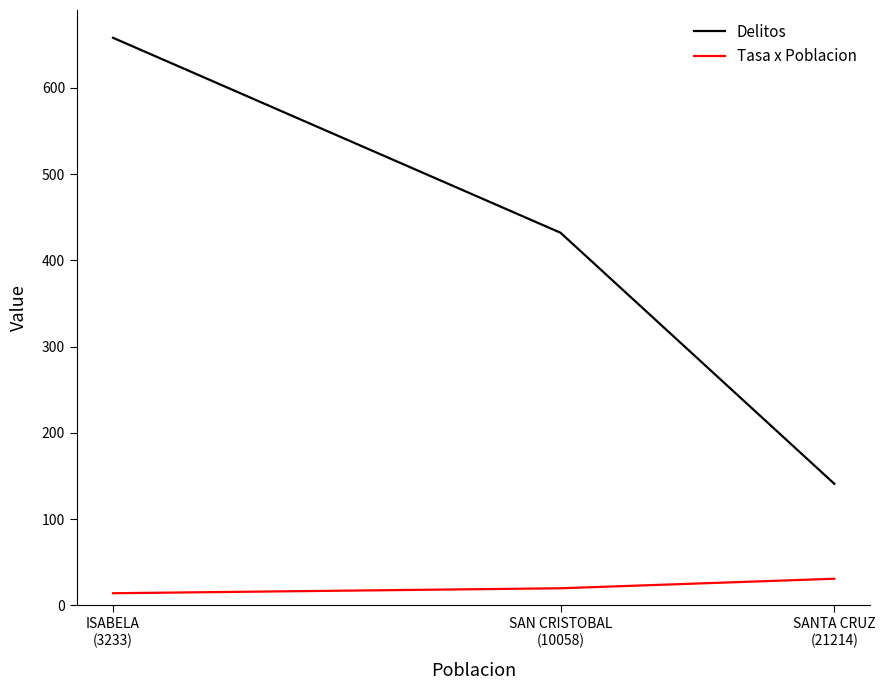

What is the value of the Tasa x Poblacion point at the 1st from the left?

14.1